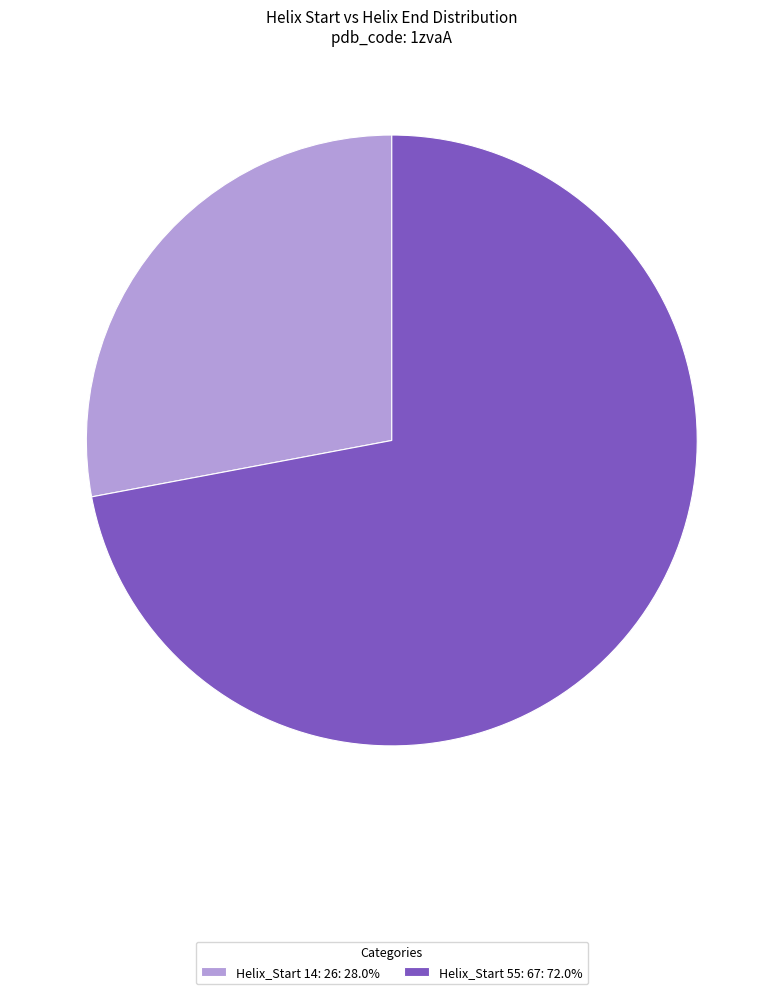

Is there any slice that represents more than half of the pie?

Yes